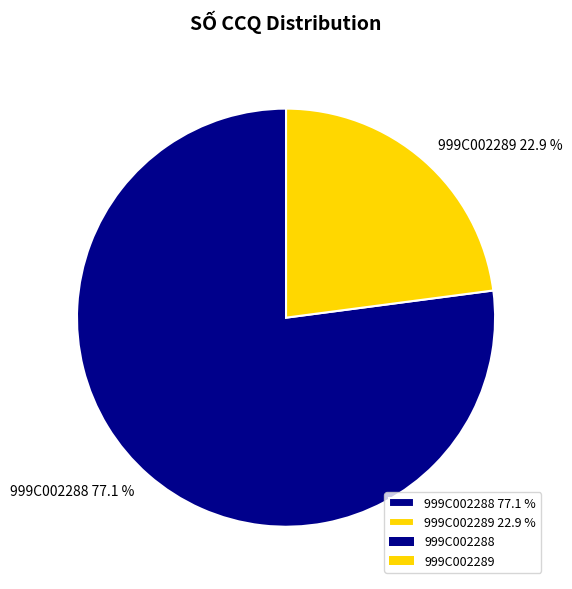

To the nearest percent, what is the difference between the largest and smallest slice percentages?

54%